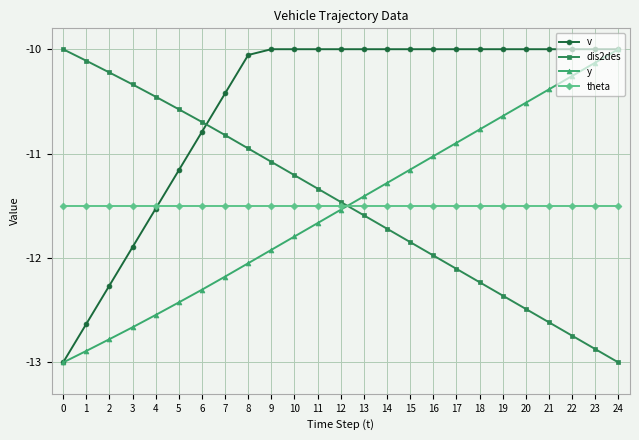

What is the sum of the dis2des values at 17 and 0?

-22.1